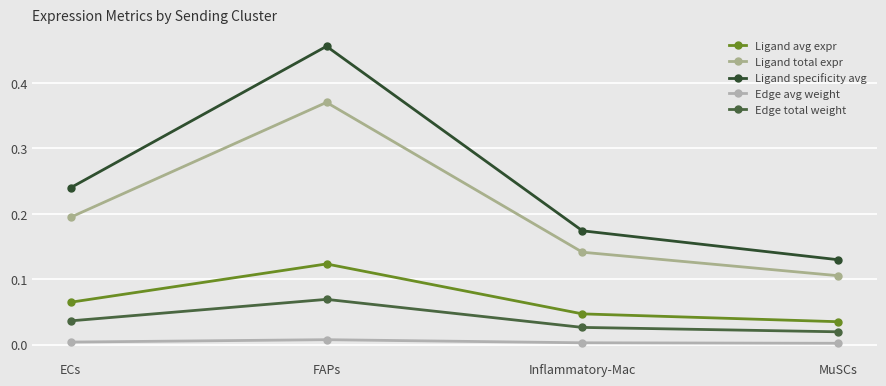

Which series has the largest total across all categories?

Ligand specificity avg